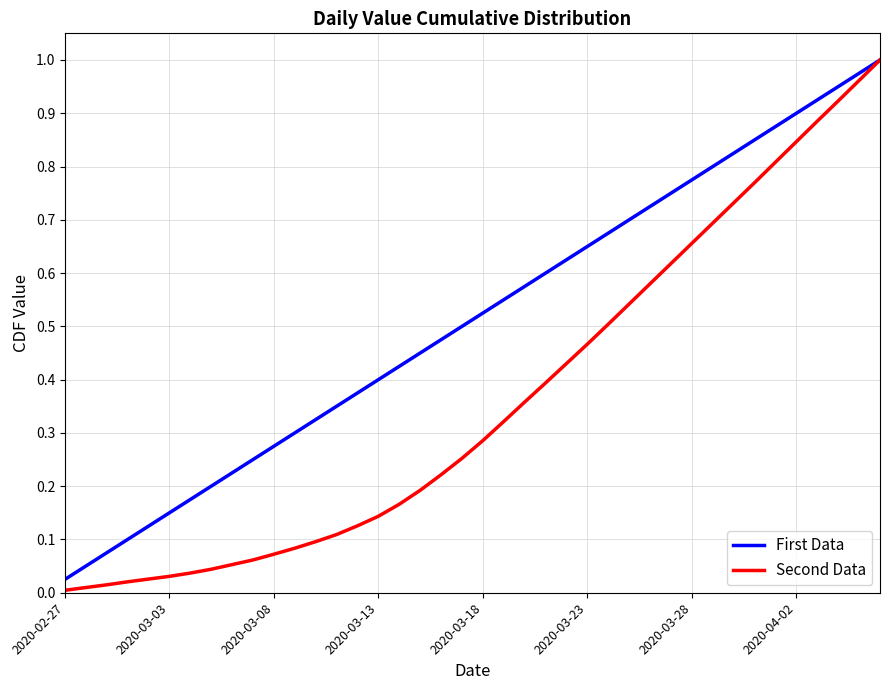

Which series has the largest total across all categories?

First Data